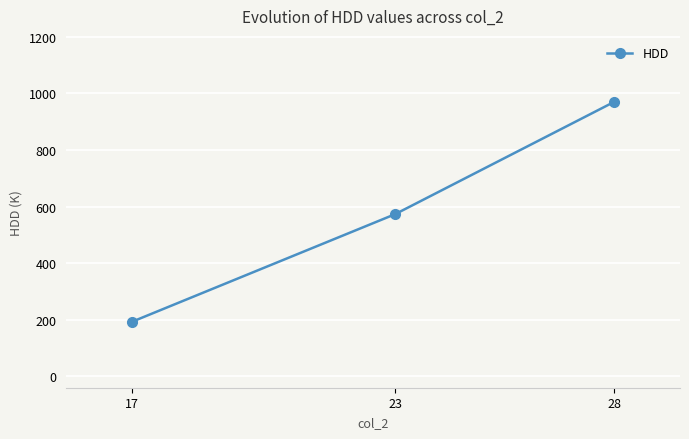

Is it true that the value at 28 is 970?

True